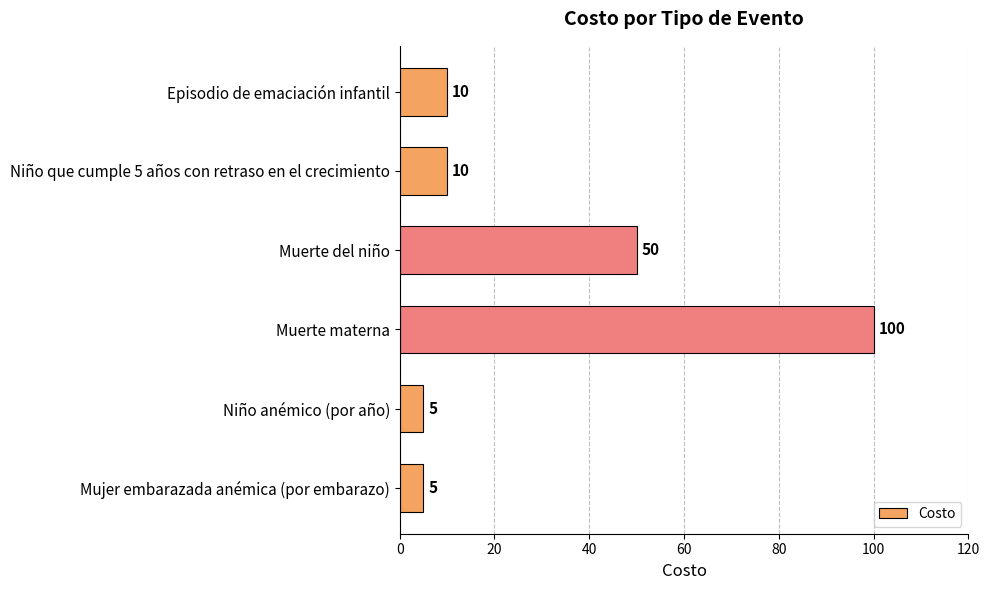

How many data points are less than 10?

2